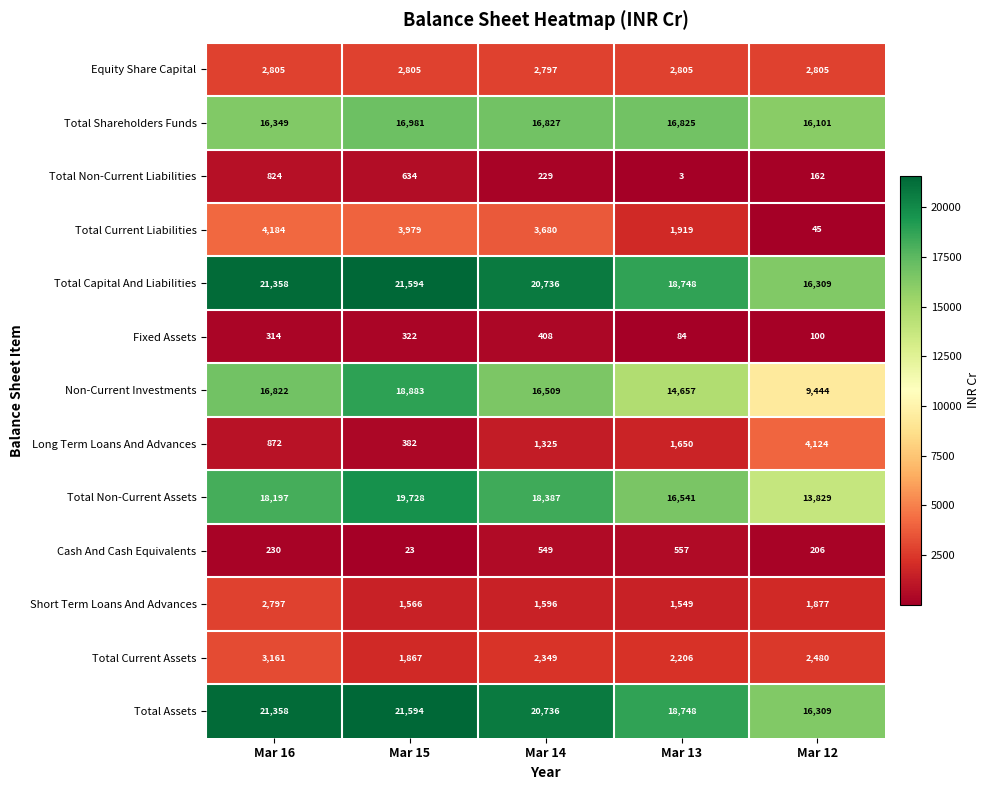

The Total Shareholders Funds series shows 10411 at Mar 14. True or false?

False